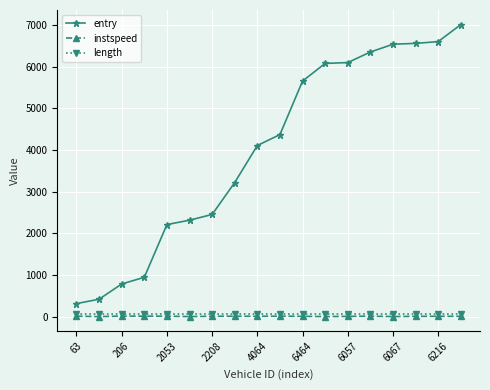

Which series has the largest total across all categories?

entry